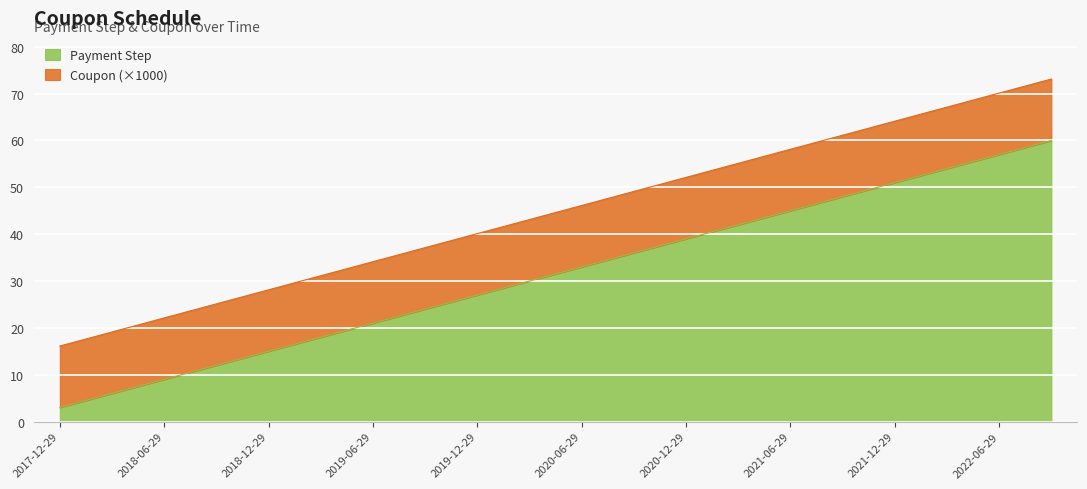

What is the smallest value displayed?

3